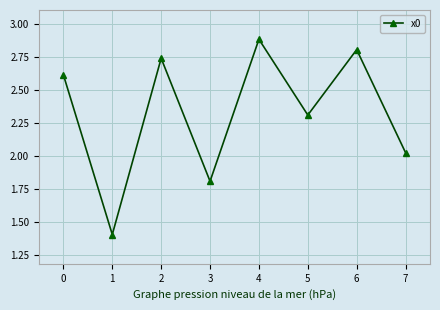

List the labels in order of value, smallest first.

1, 3, 7, 5, 0, 2, 6, 4